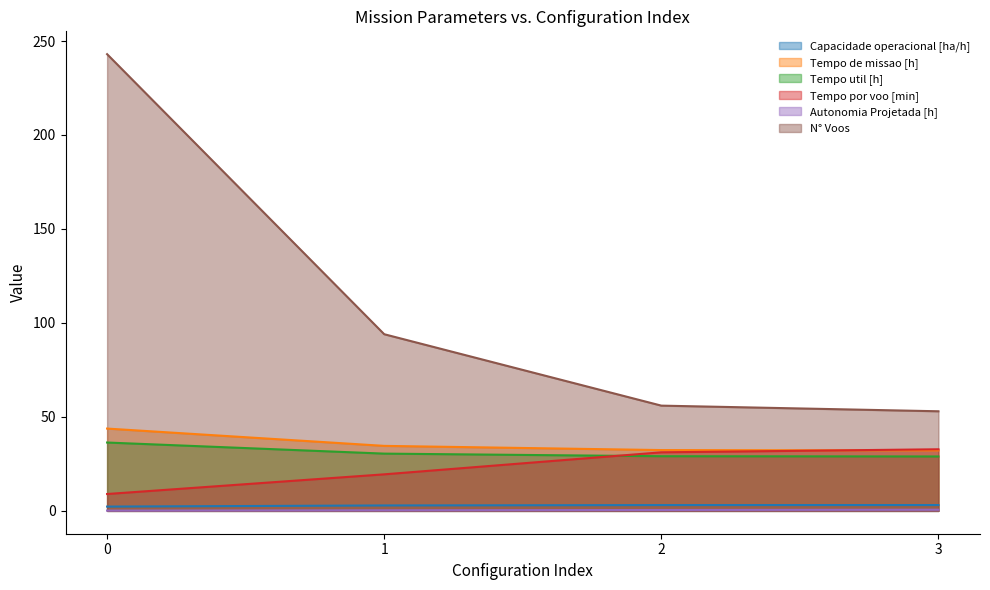

How many lines are shown in the chart?

6